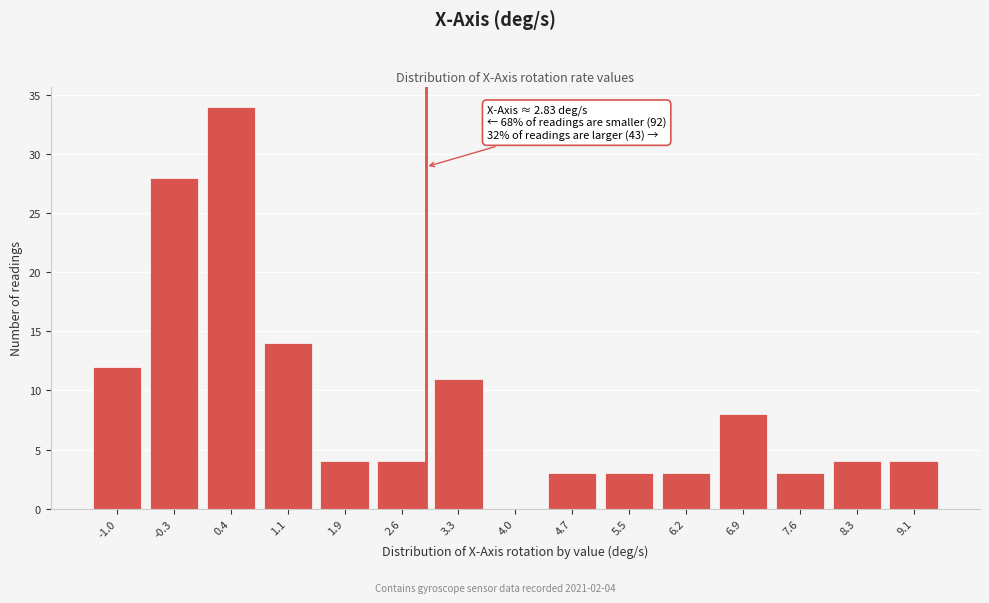

Reading left to right, transcribe all the data shown in this chart.

-1.0=12	-0.3=28	0.4=34	1.1=14	1.9=4	2.6=4	3.3=11	4.0=0	4.7=3	5.5=3	6.2=3	6.9=8	7.6=3	8.3=4	9.1=4